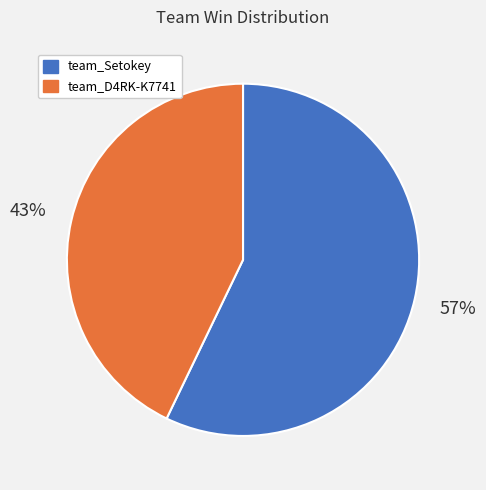

True or false: team_D4RK-K7741 accounts for 43% of the total.

True